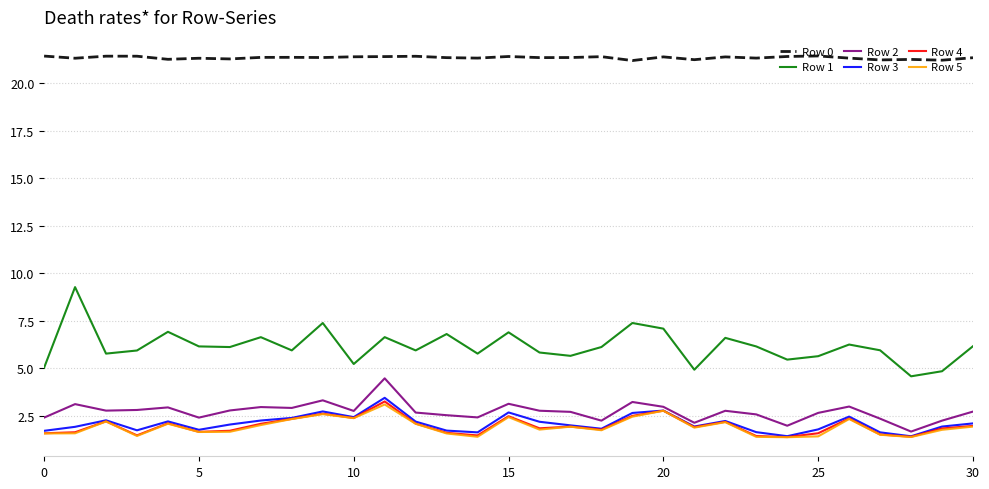

What is the greatest value displayed?

21.4